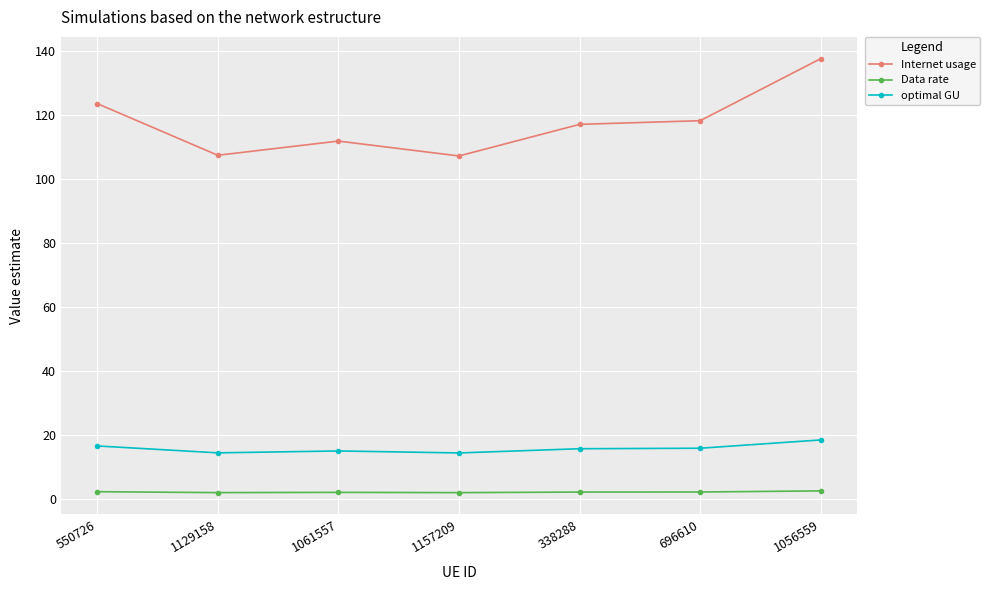

Rank the series at 1157209 from highest to lowest value.

Internet usage, optimal GU, Data rate